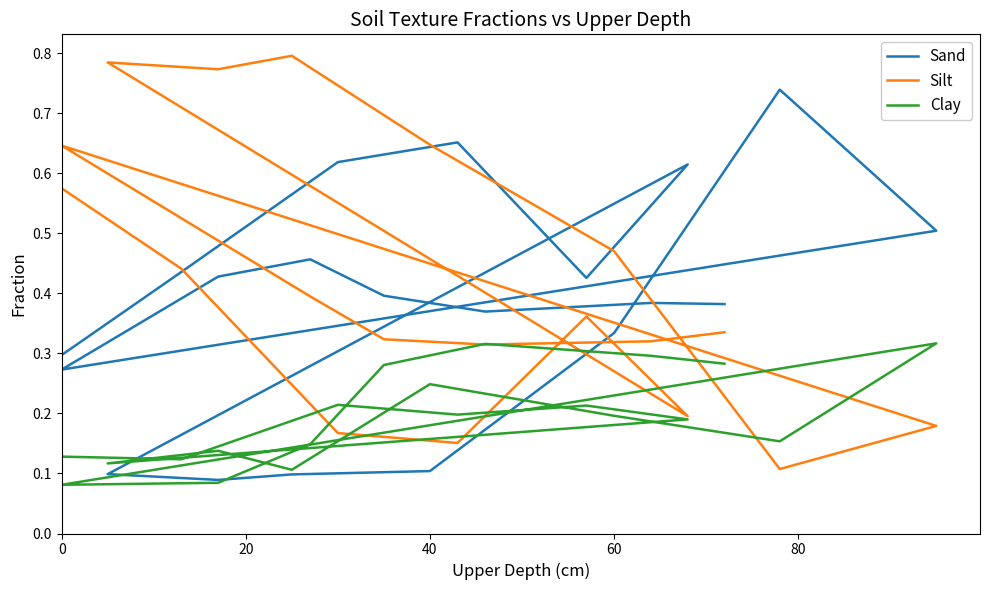

True or false: Clay has more than 1 points higher than both neighbors.

True